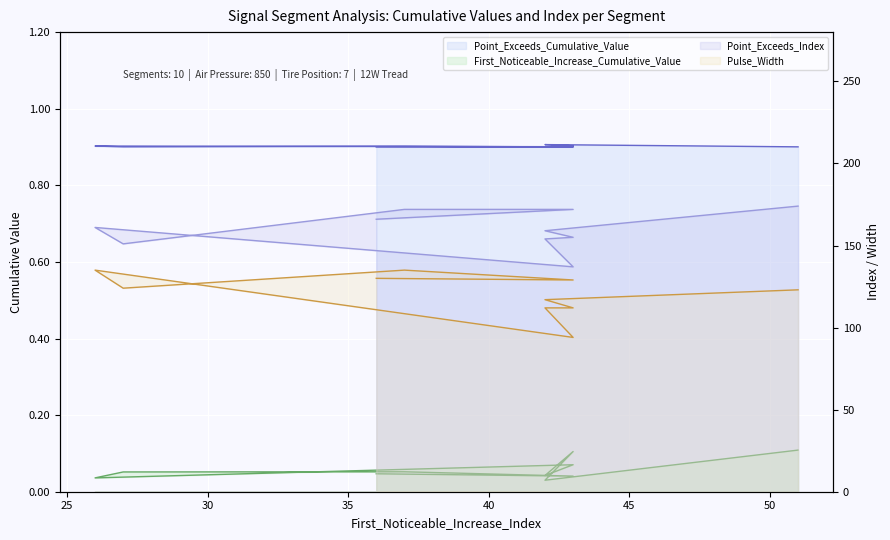

At how many categories does at least one series exceed 0?

10